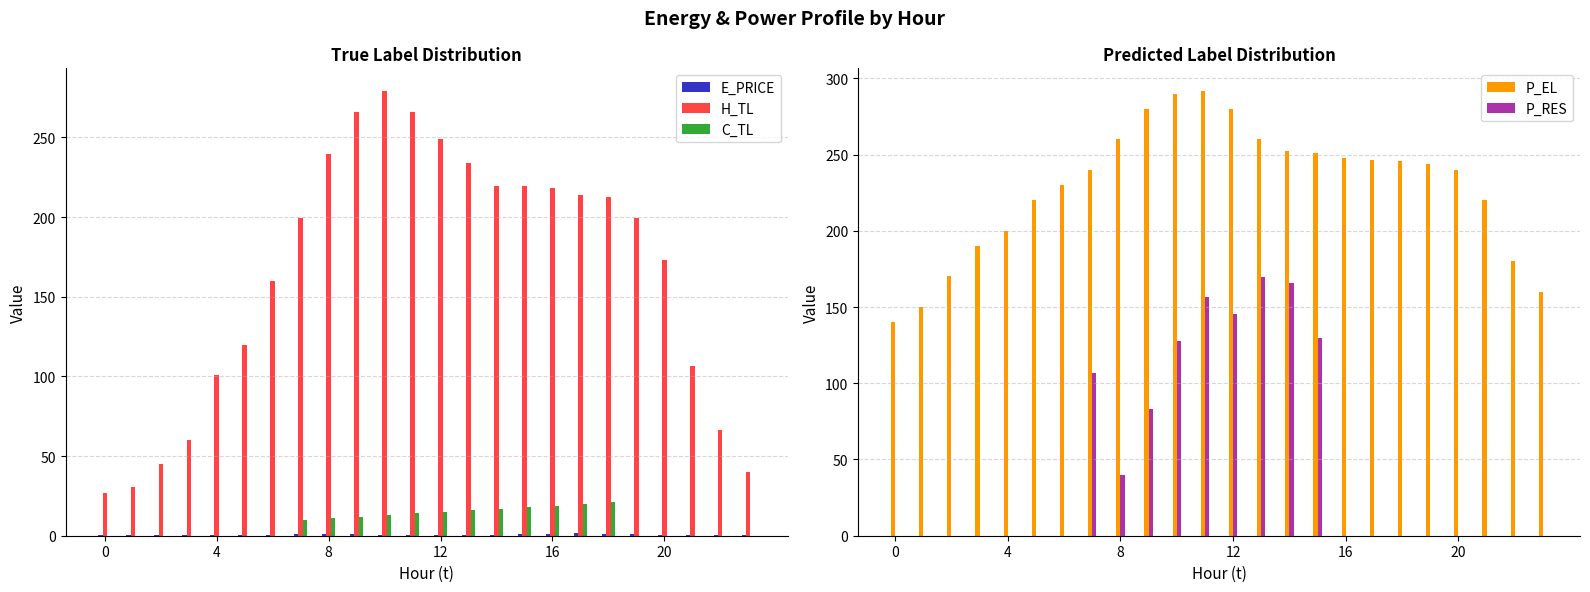

What is the highest value of the P_RES series?

170.0